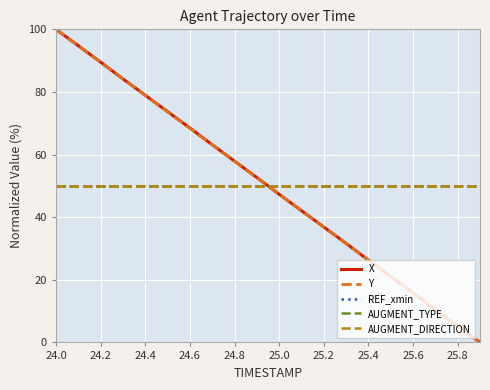

Does the chart display data point markers on the line(s)?

No